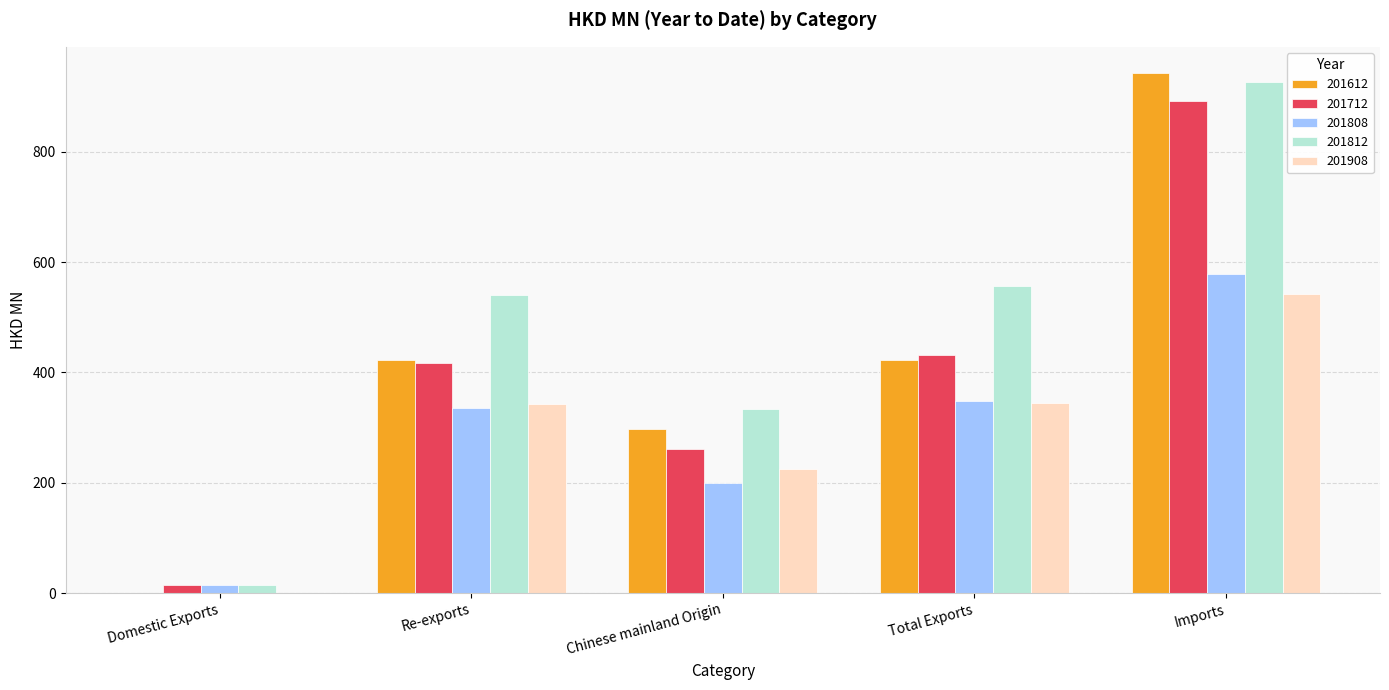

How many data points in 201808 are above 335?

3